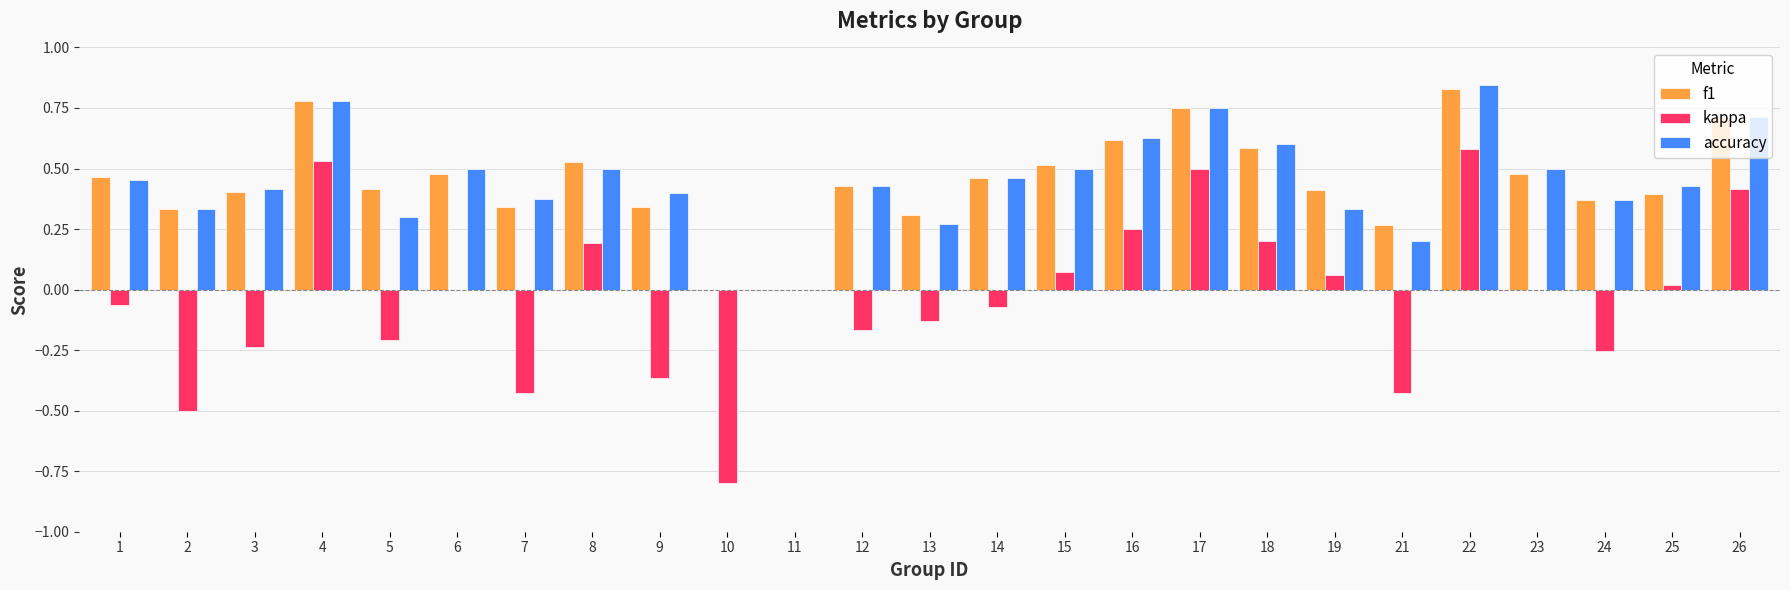

What is the sum of all accuracy values?

11.1